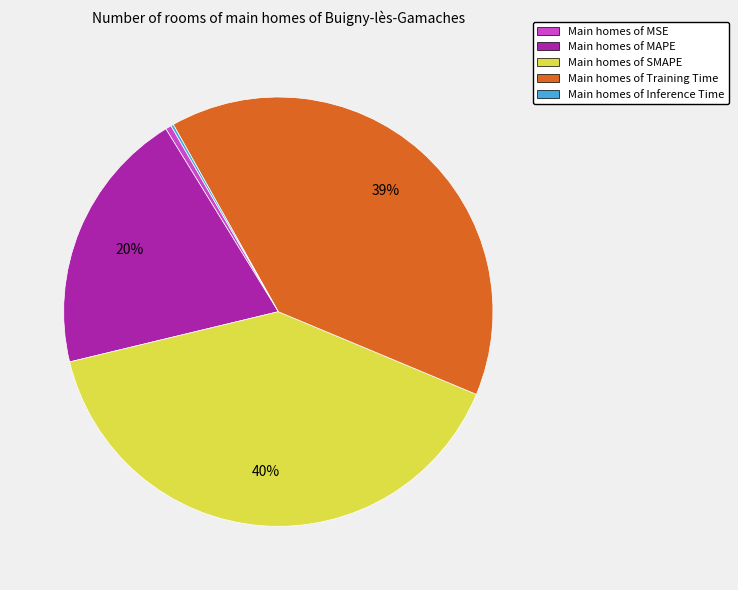

Is there any slice that represents more than half of the pie?

No